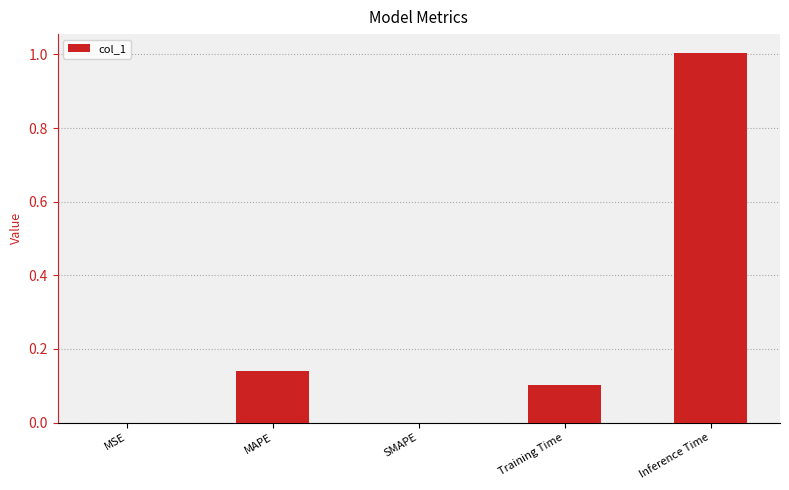

What is the average value?

0.2